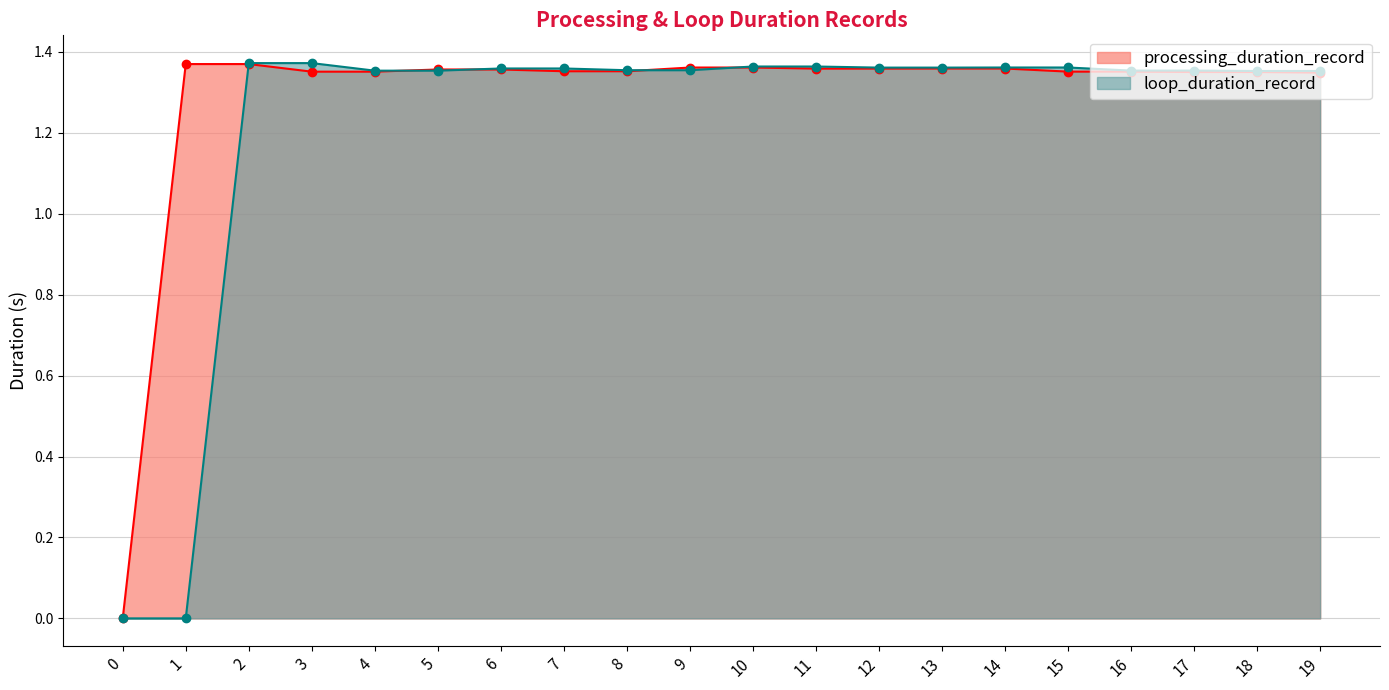

What is the sum of all loop_duration_record values?

24.5